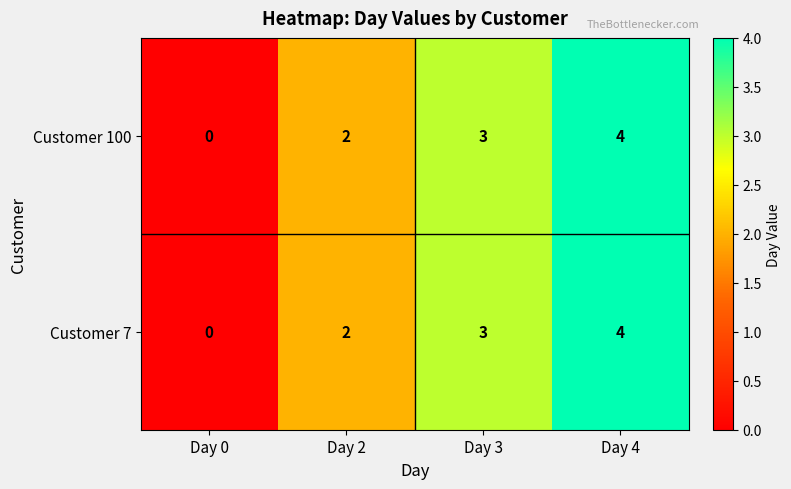

How many data points in Customer 7 are less than 3?

2